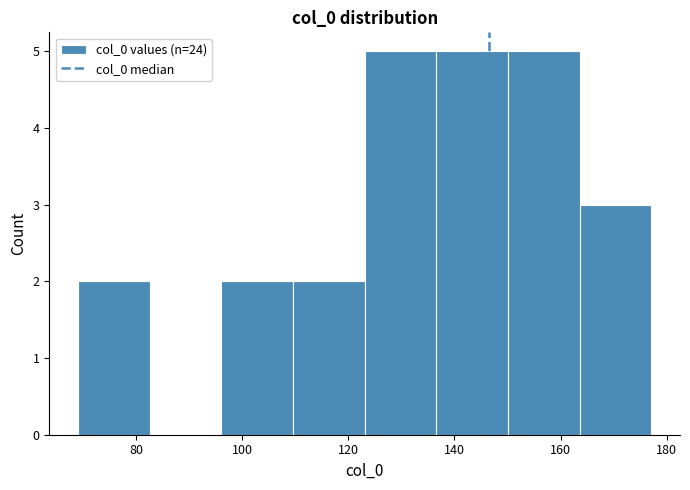

Reading left to right, list every bar in this chart as the range it spans on the x-axis followed by its height. Neither the bar edges nor the heights are printed on the chart, so give them approximately, as read against the axes.

70 to 82: 2
82 to 96: 0
96 to 110: 2
110 to 124: 2
124 to 136: 5
136 to 150: 5
150 to 164: 5
164 to 178: 3